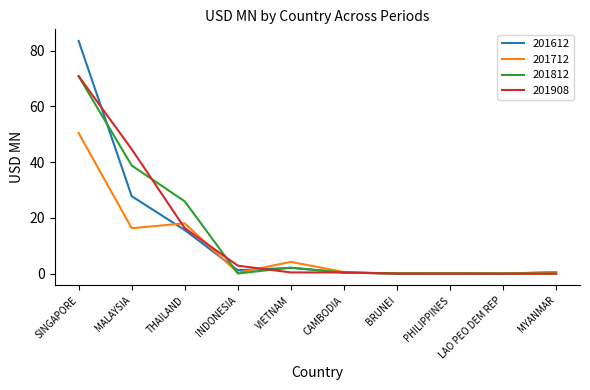

At which label does 201908 reach its peak?

SINGAPORE